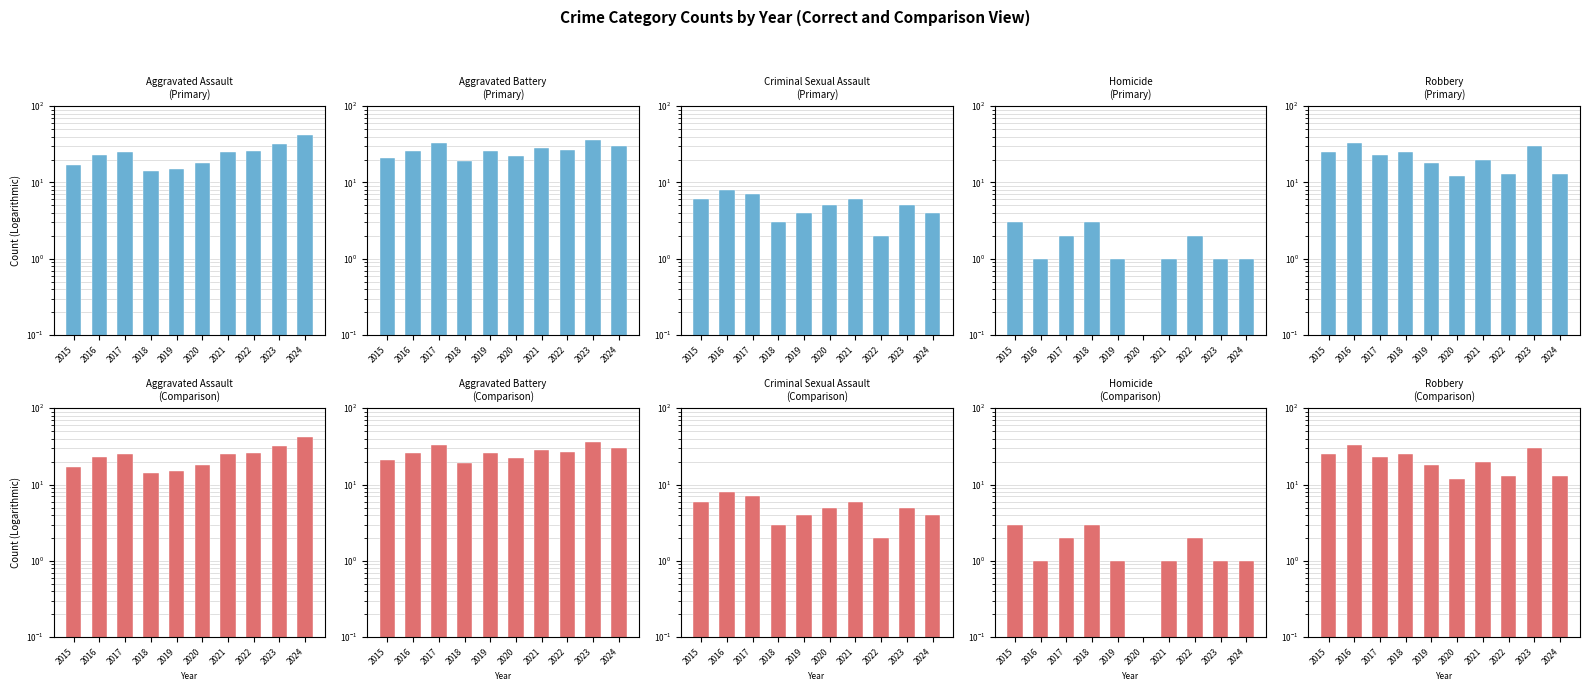

Reading left to right, list all the values displayed in this chart.

Aggravated Assault: 17.0	23.0	25.0	14.0	15.0	18.0	25.0	26.0	32.0	42.0
Aggravated Battery: 21.0	26.0	33.0	19.0	26.0	22.0	28.0	27.0	36.0	30.0
Criminal Sexual Assault: 6.0	8.0	7.0	3.0	4.0	5.0	6.0	2.0	5.0	4.0
Homicide: 3.0	1.0	2.0	3.0	1.0	0.0	1.0	2.0	1.0	1.0
Robbery: 25.0	33.0	23.0	25.0	18.0	12.0	20.0	13.0	30.0	13.0